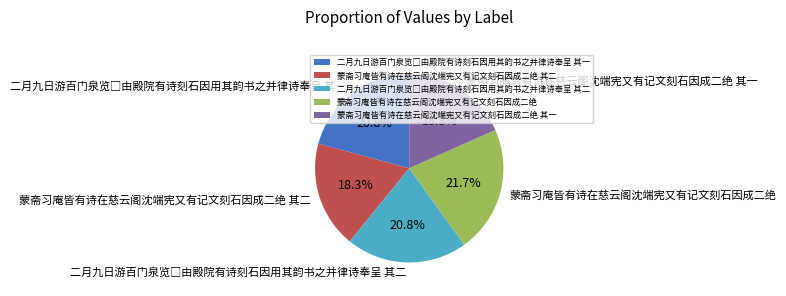

Is there any slice that represents more than half of the pie?

No